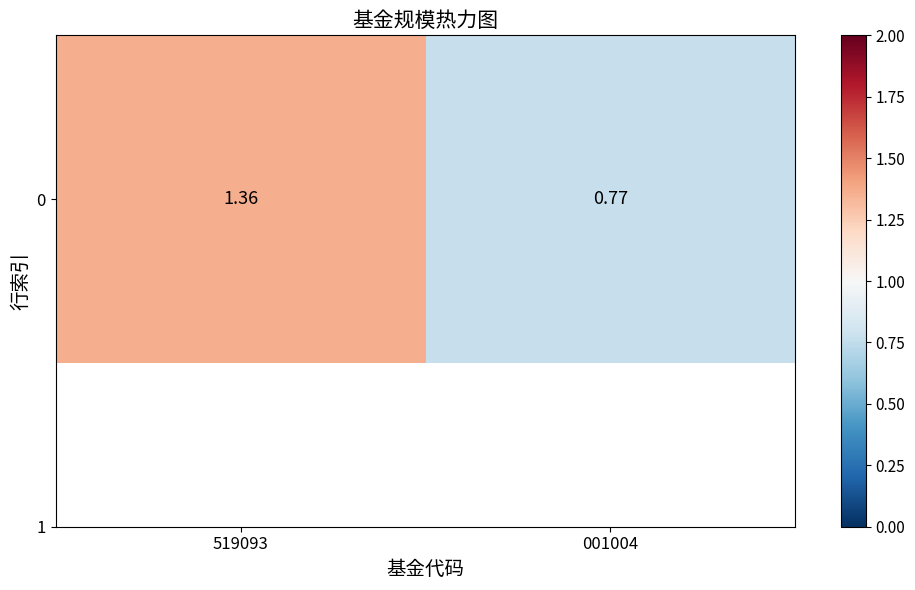

True or false: the data shows 0.2 at 001004.

False